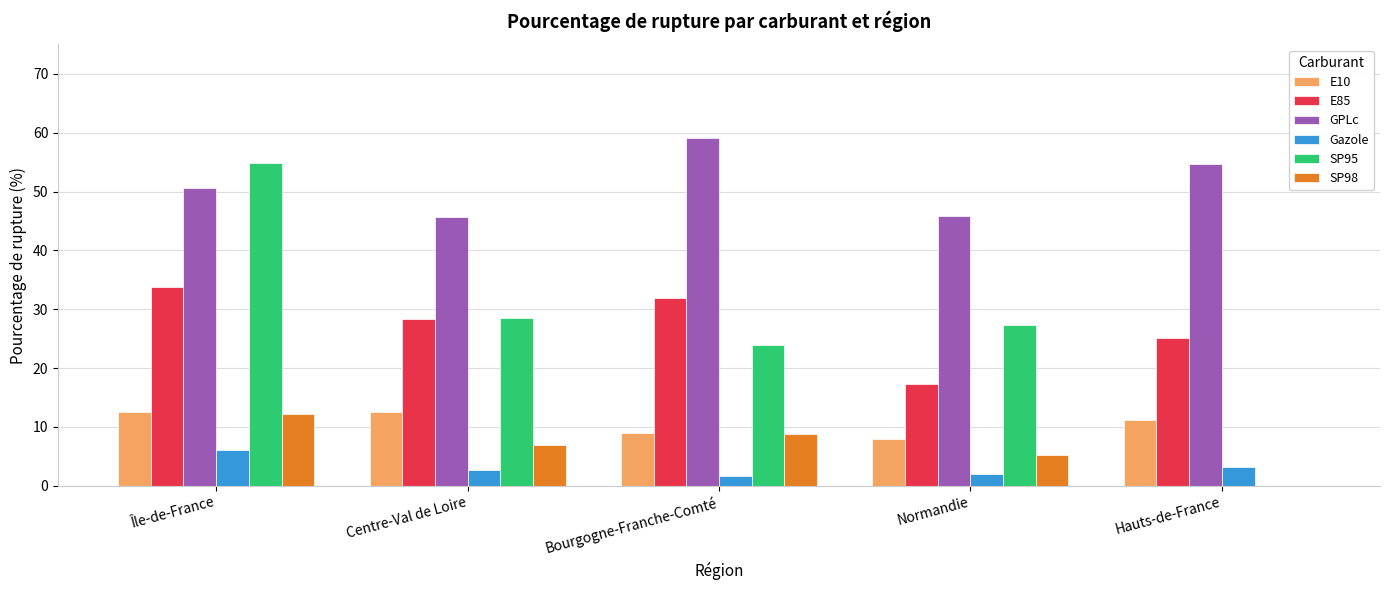

What is the approximate value of SP98 at Bourgogne-Franche-Comté?

8.7